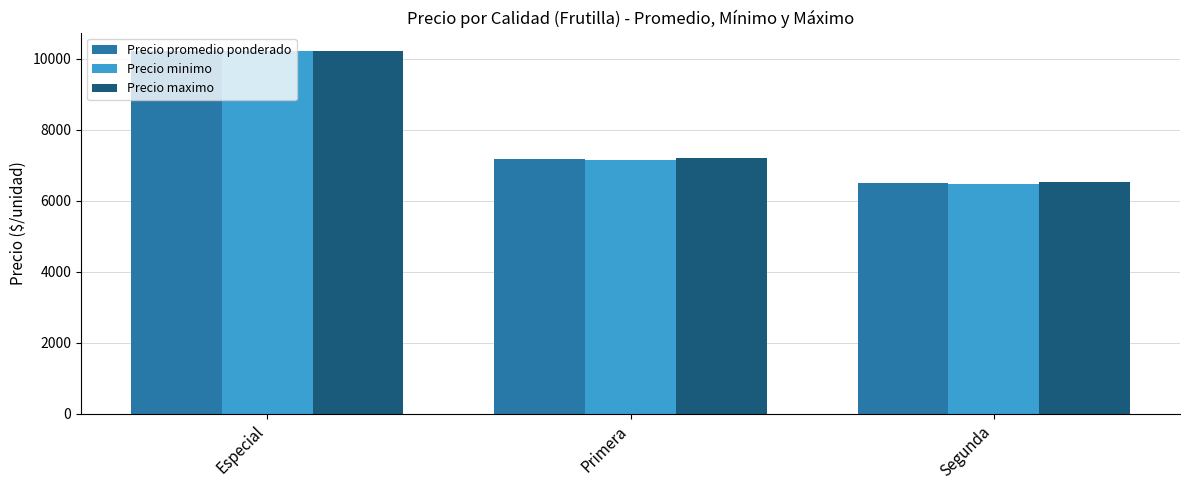

What is the label of the 2nd bar from the left?

Primera